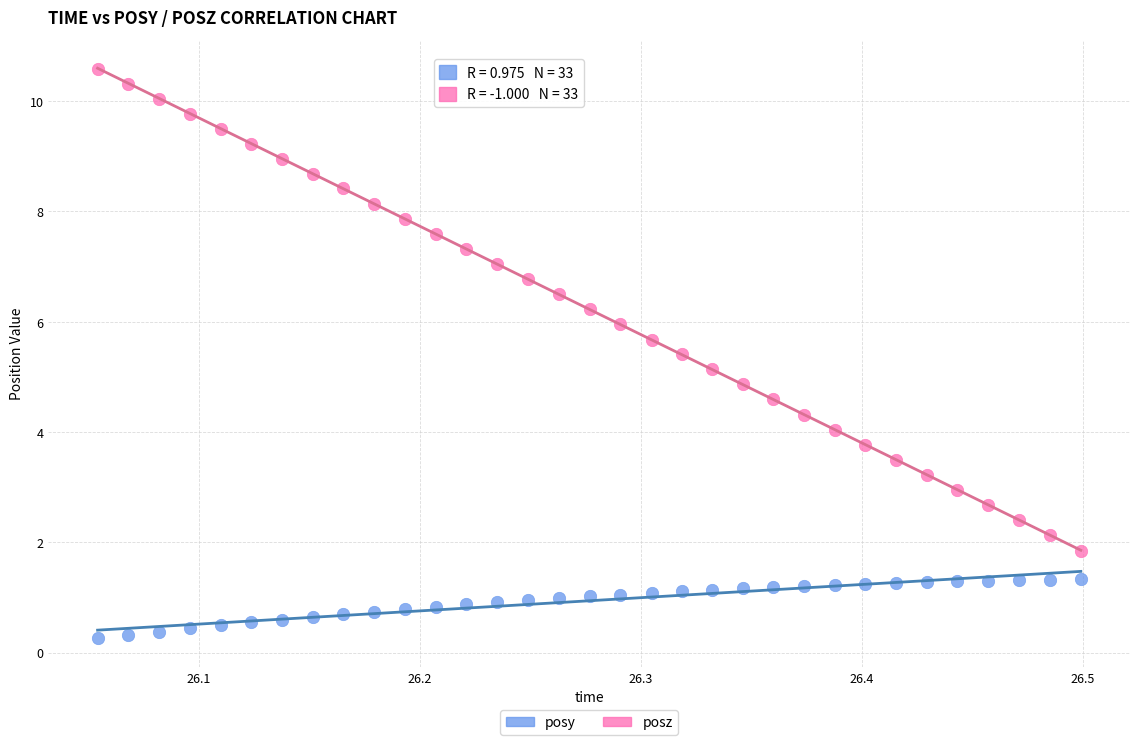

What are all the series names shown in the legend?

posy, posz